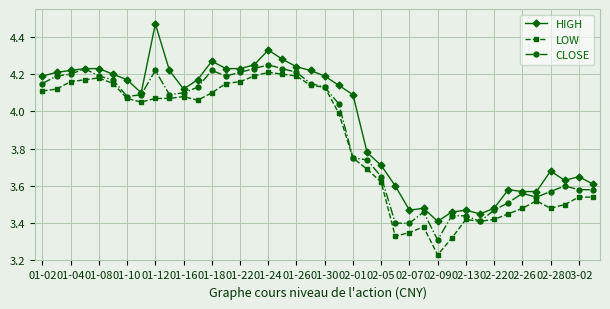

What is the sum of all HIGH values?

157.6